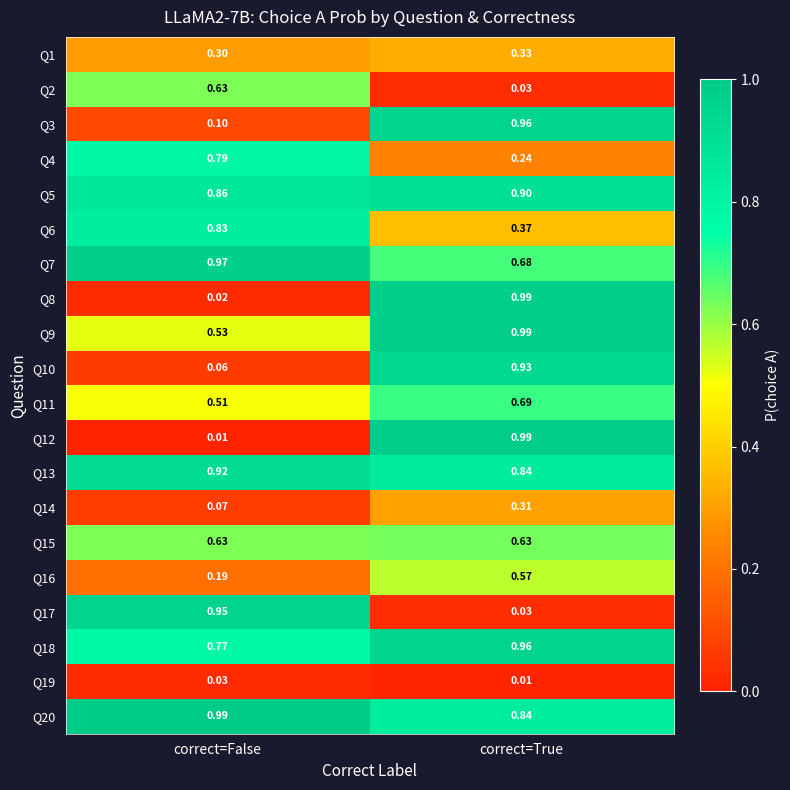

Rank the categories by Q4 value from lowest to highest.

correct=True, correct=False